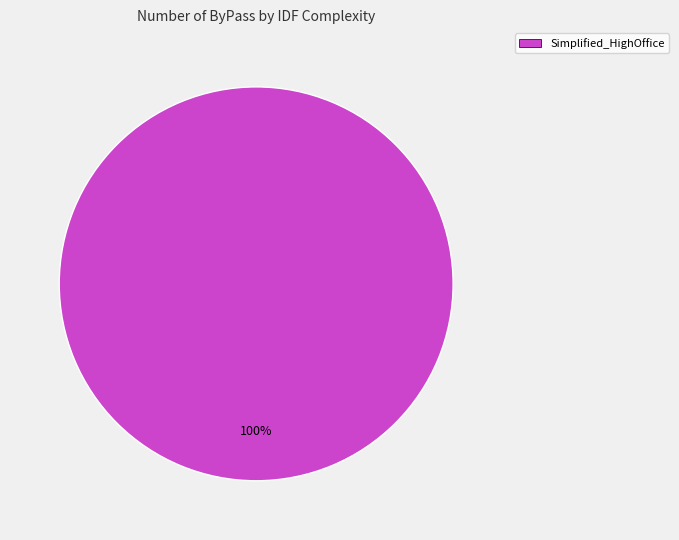

The Simplified_HighOffice slice represents 100% of the pie. True or false?

True